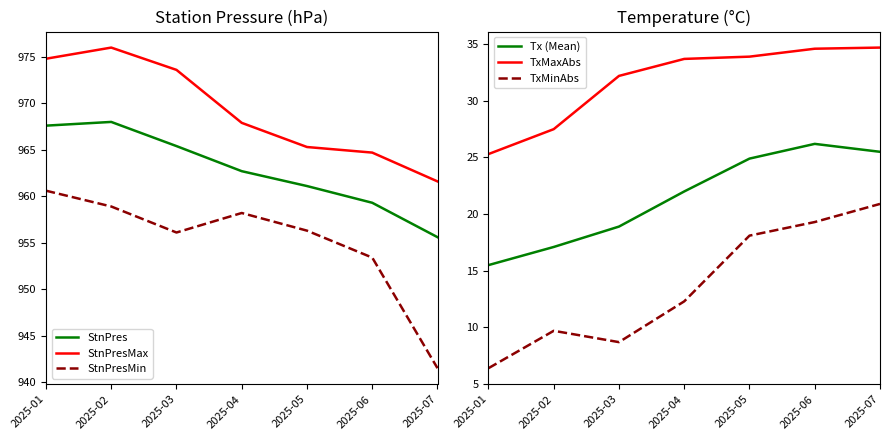

How many data points in TxMaxAbs are less than 33?

3